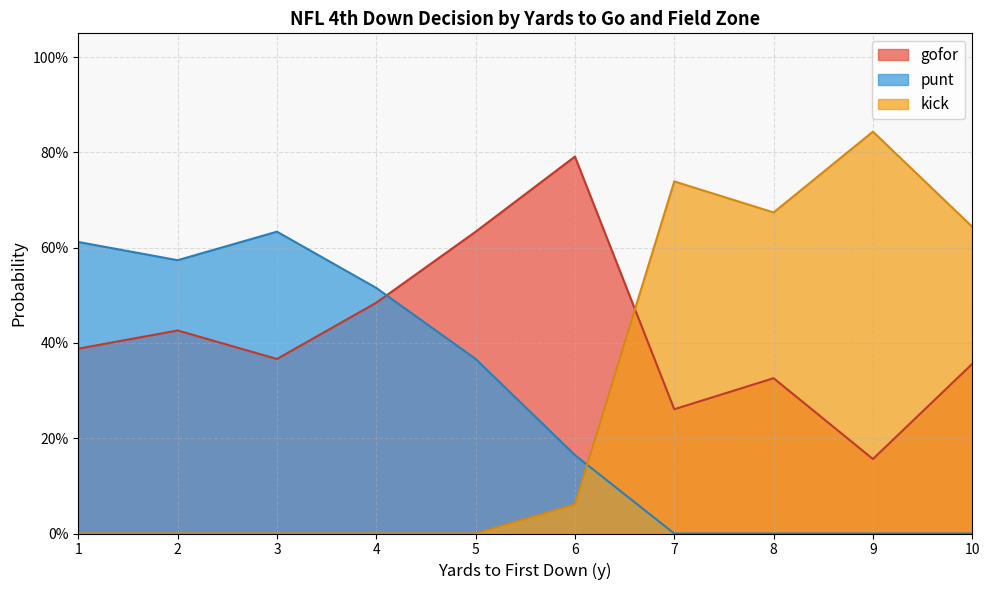

The gofor series shows 0.0 at 2. True or false?

False